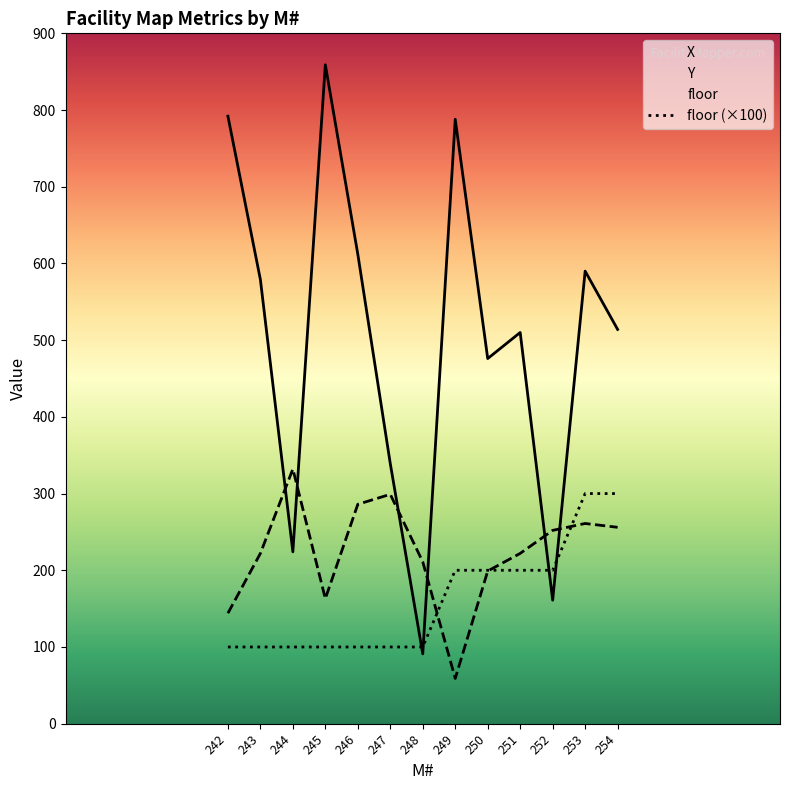

At 248, list the series in order from largest to smallest.

Y, floor (×100), X